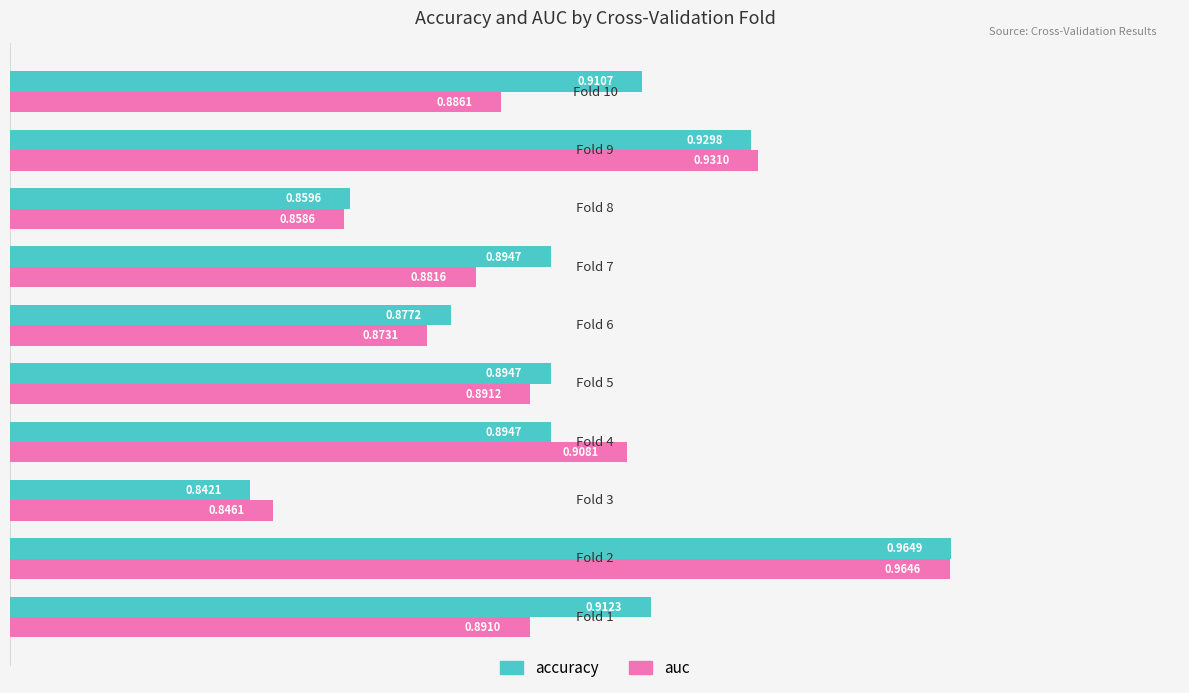

Rank the series by their maximum value, from lowest to highest.

auc, accuracy